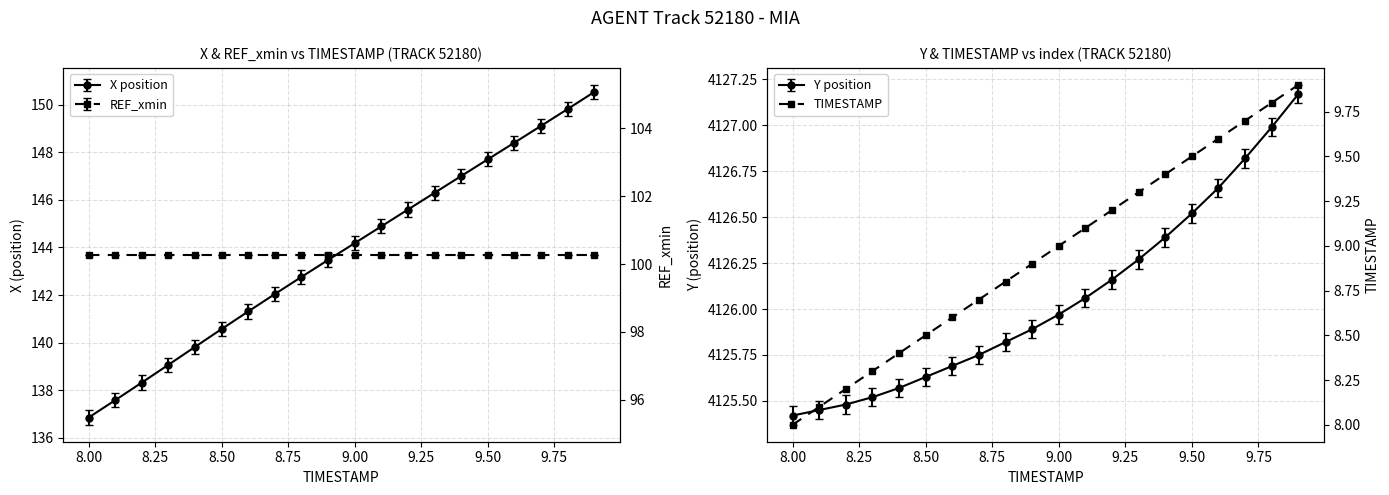

True or false: Y and X intersect in this chart.

False